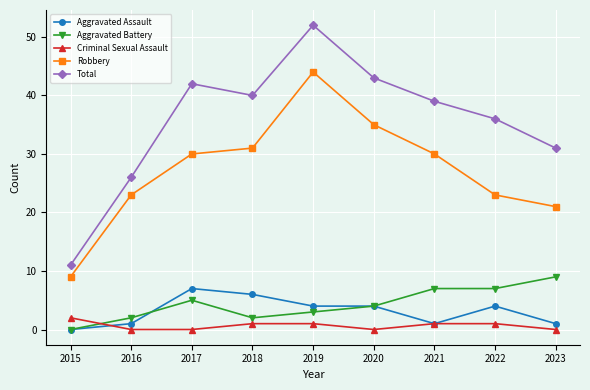

What is the spread (max minus min) of values at 2015?

11